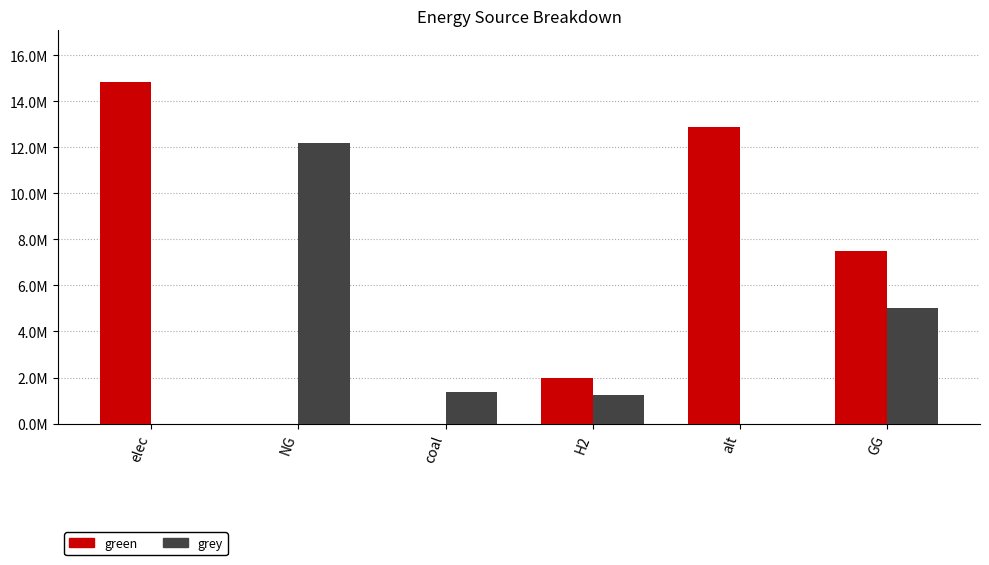

Which series has the largest range (max minus min)?

green